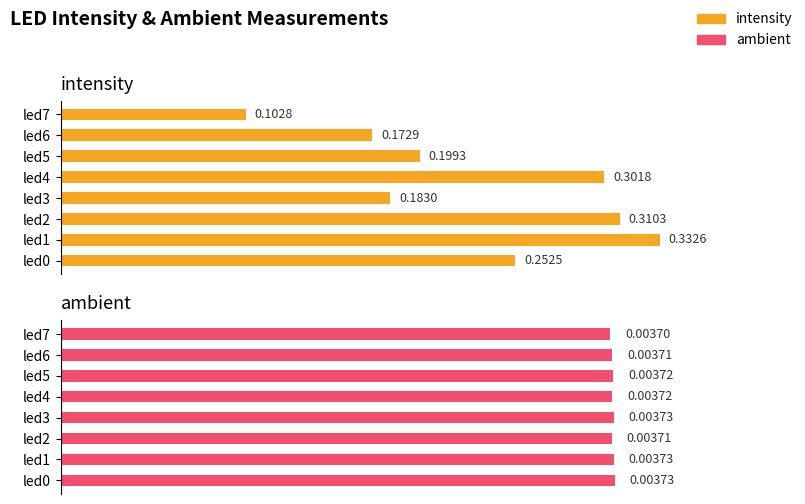

True or false: ambient has a value of 0.0 at led0.

True